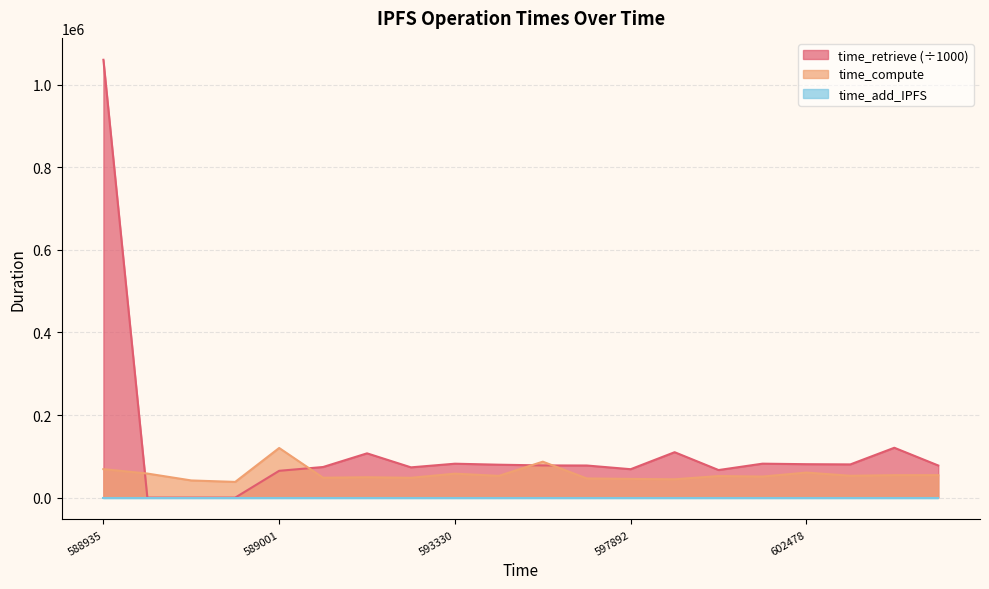

At which category is the sum across all series the highest?

588935